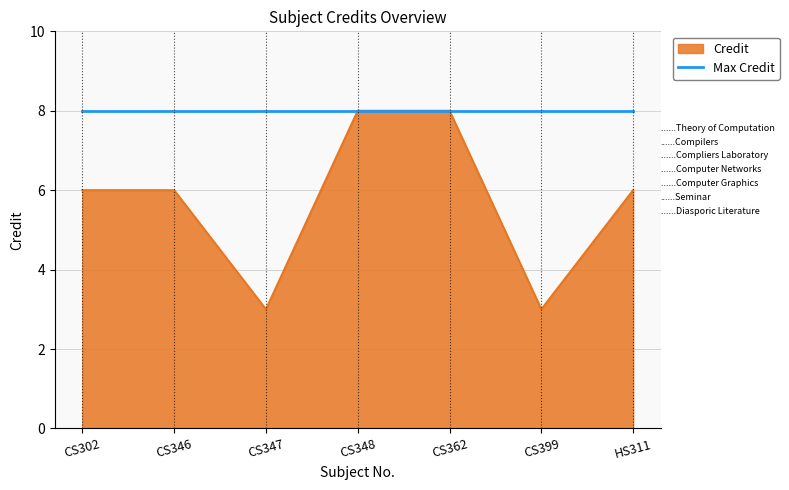

Does the chart have visible grid lines?

Yes